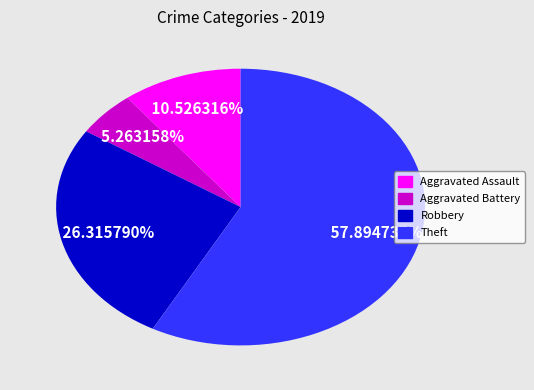

Is there any slice that represents more than half of the pie?

Yes